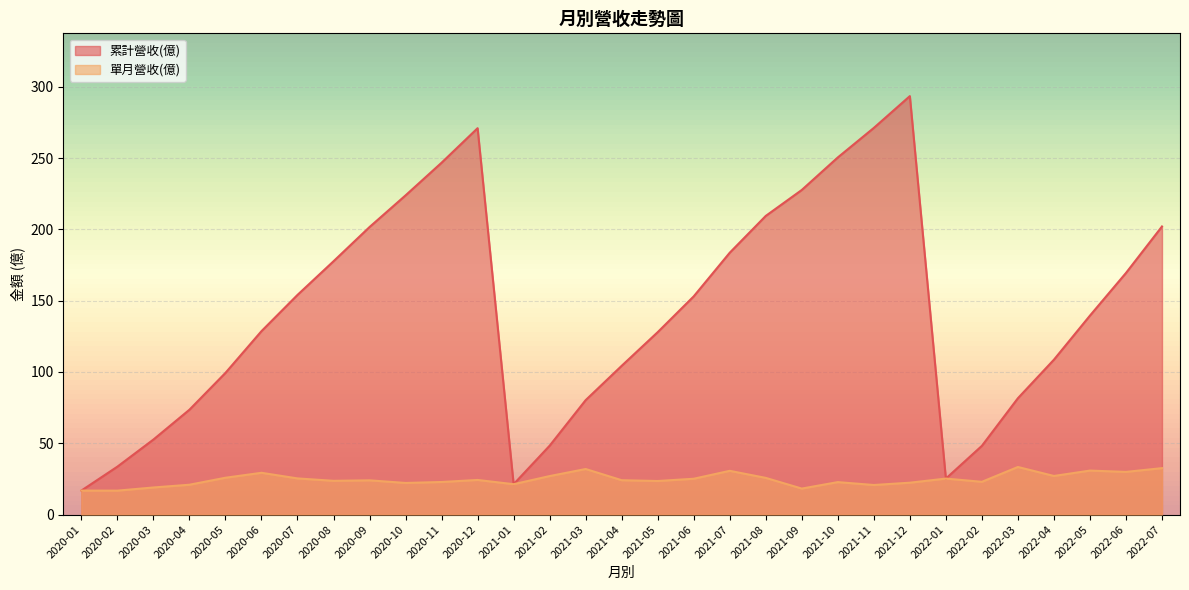

What position from the left is 2022-05?

29